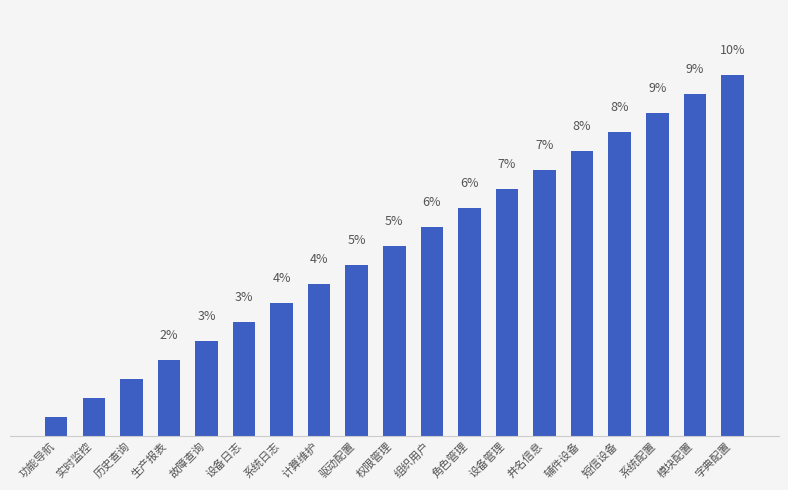

Does the chart contain any negative values?

No